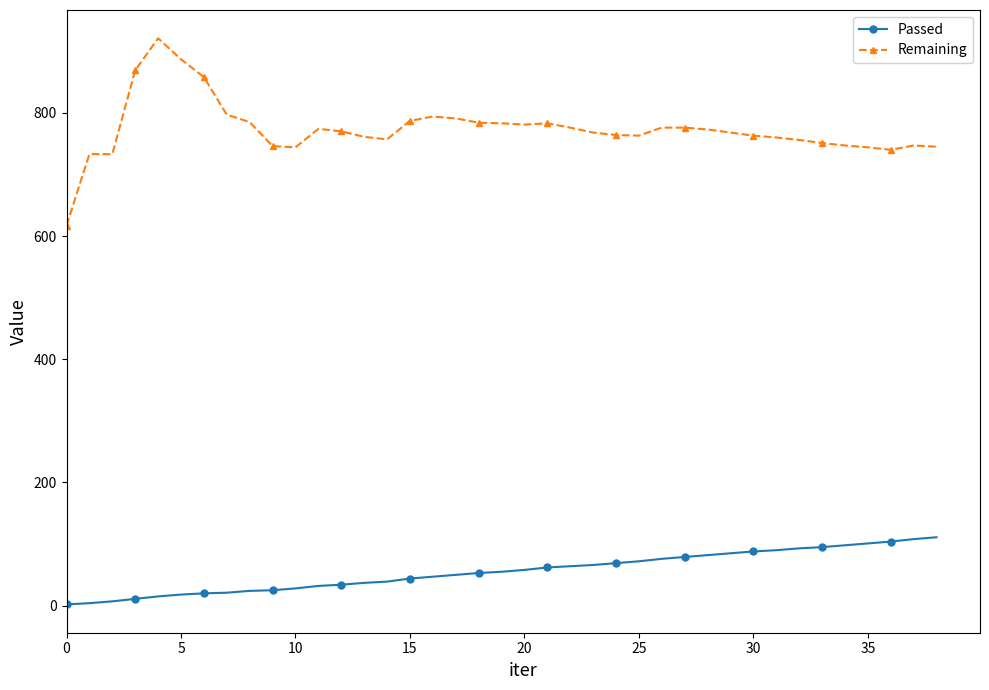

Is this an area chart (filled region under the line)?

No